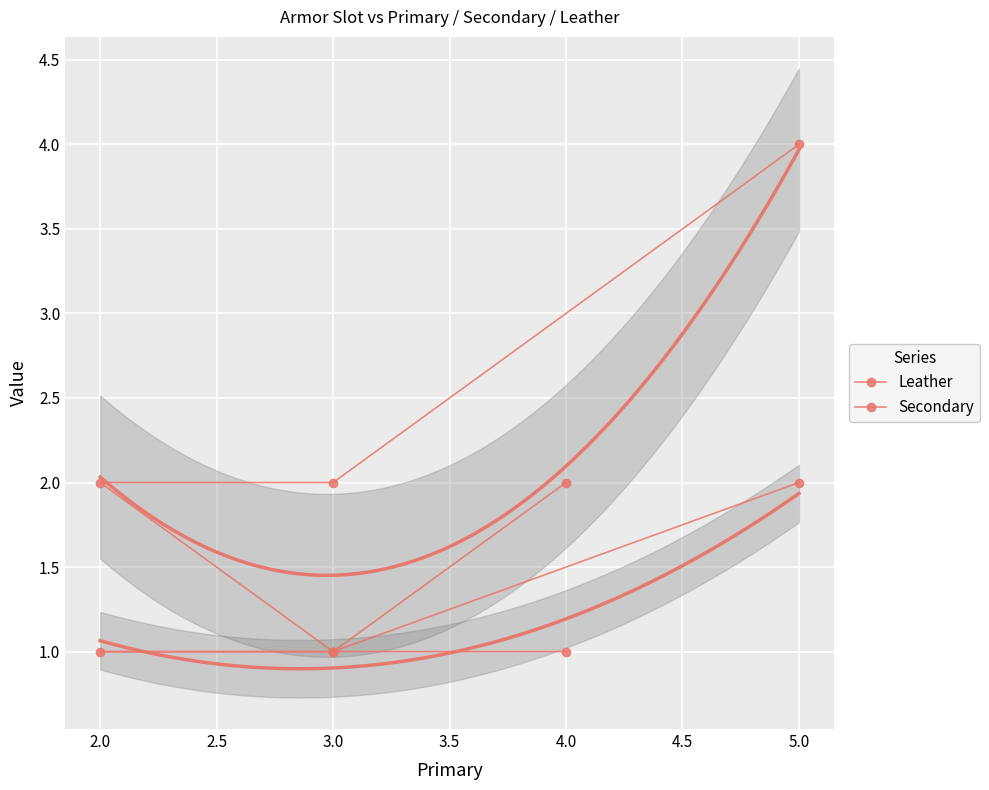

What is the minimum value for Secondary?

1